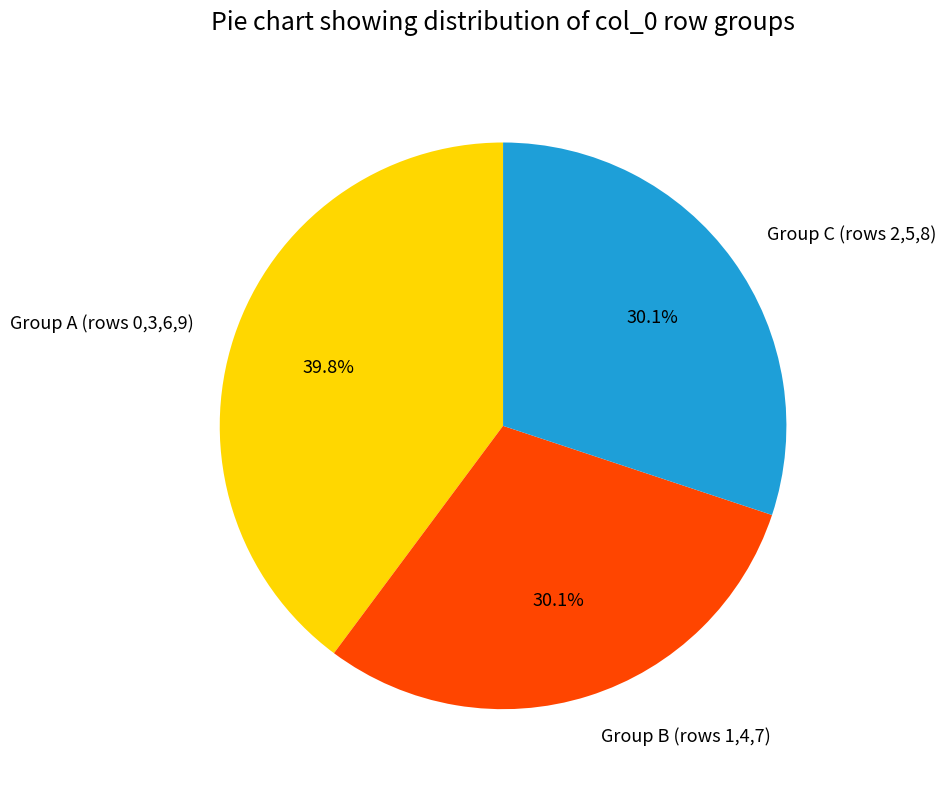

Is there a majority slice in this chart?

No